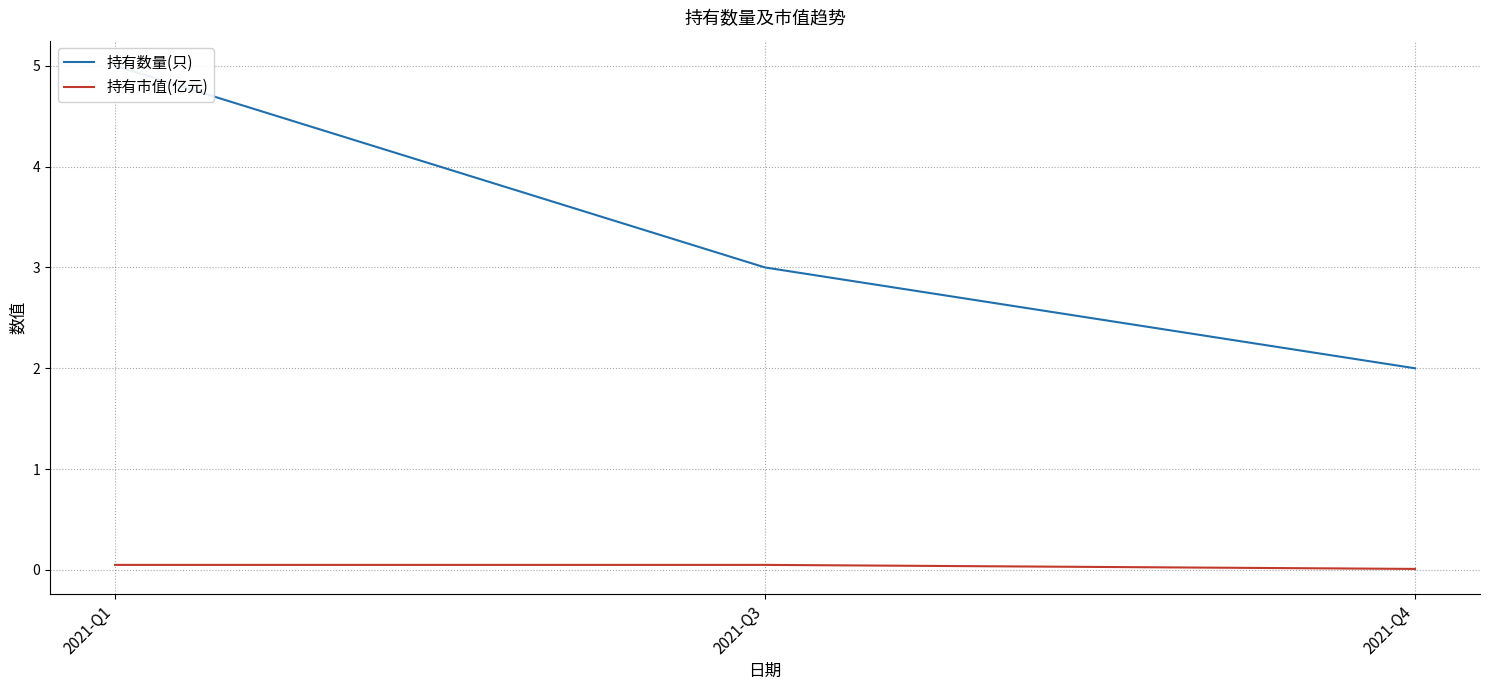

List the labels in order of 持有数量(只) value, smallest first.

2021-Q4, 2021-Q3, 2021-Q1